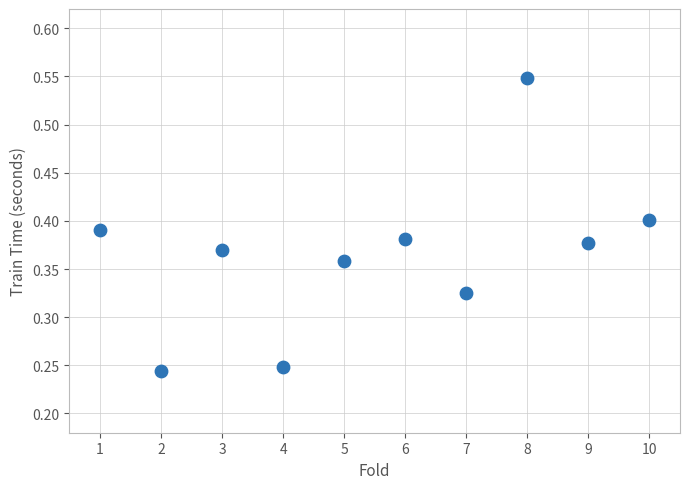

What is the average X value?

5.5